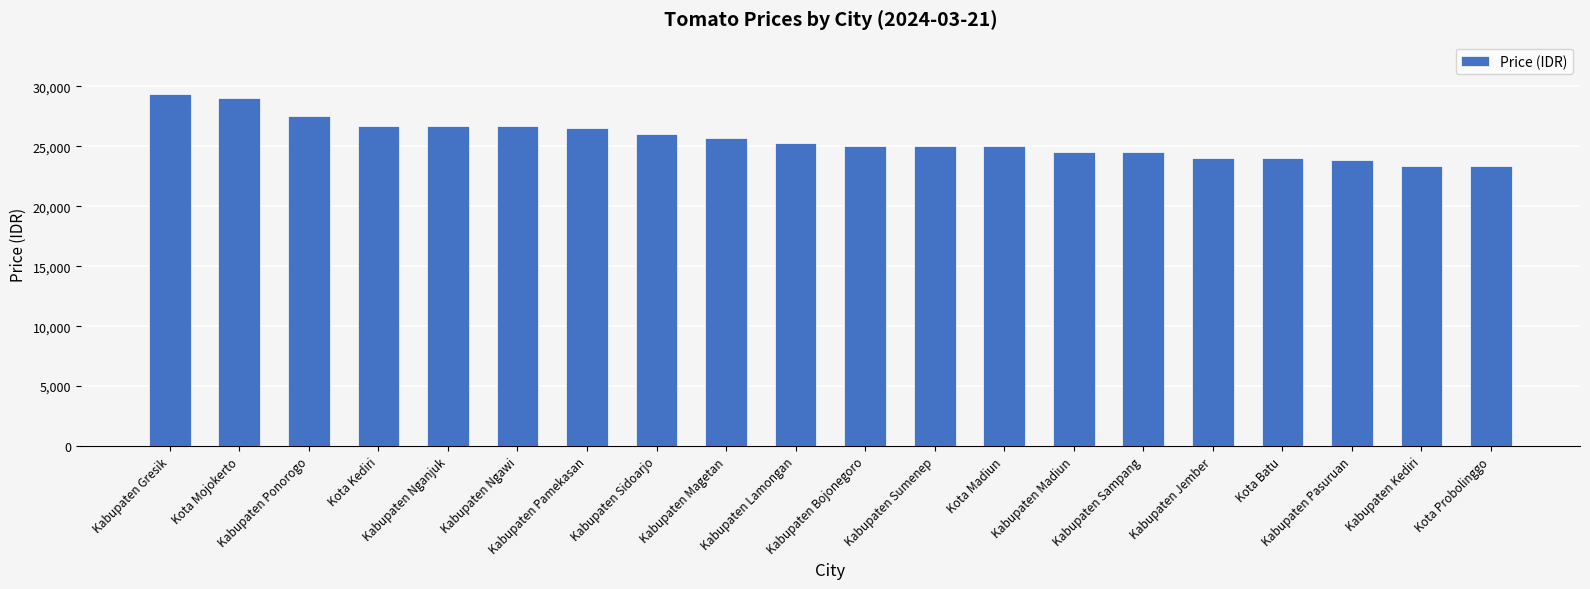

At which label does the data first exceed 25250?

Kabupaten Gresik